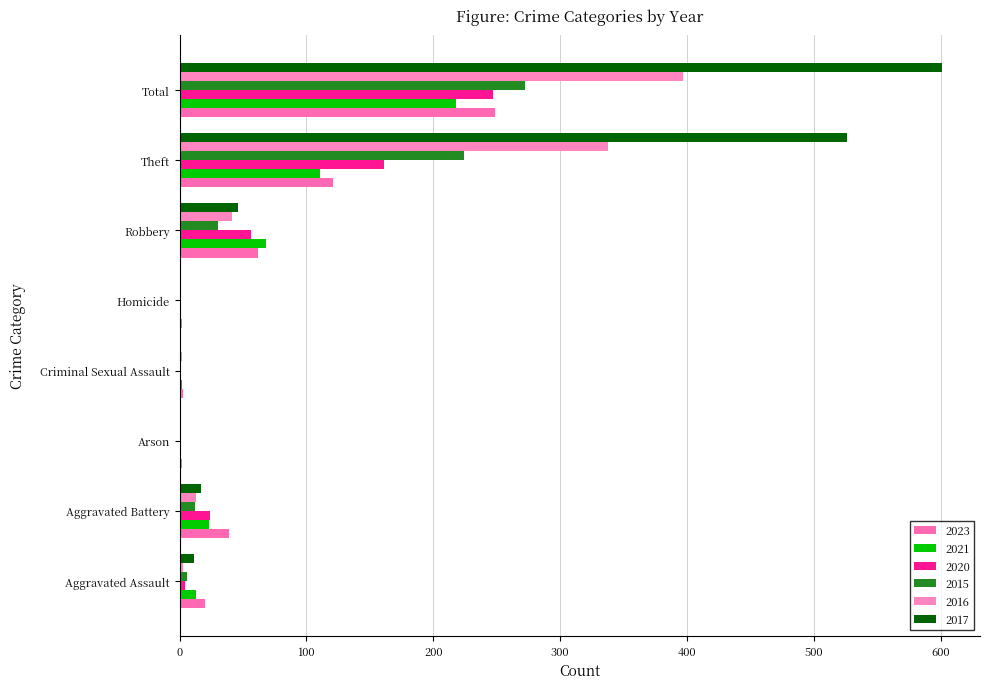

At which category does the chart reach its peak across all series?

Total